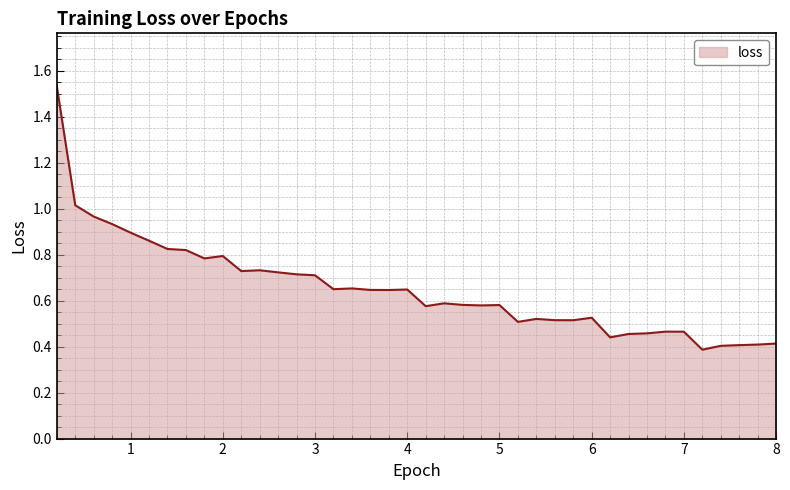

What is the difference between the maximum and minimum values?

1.1